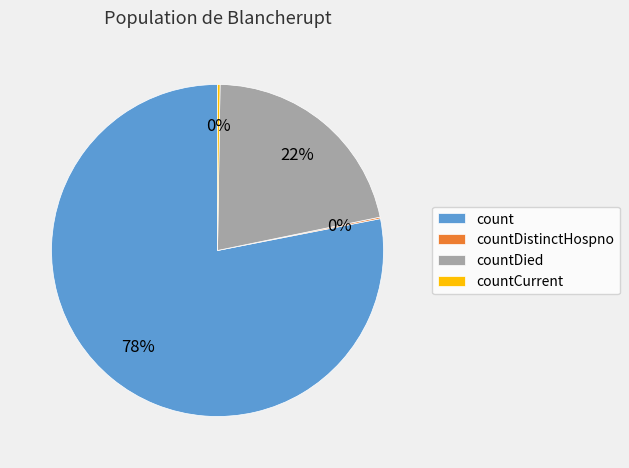

What is the largest slice in the pie chart?

count